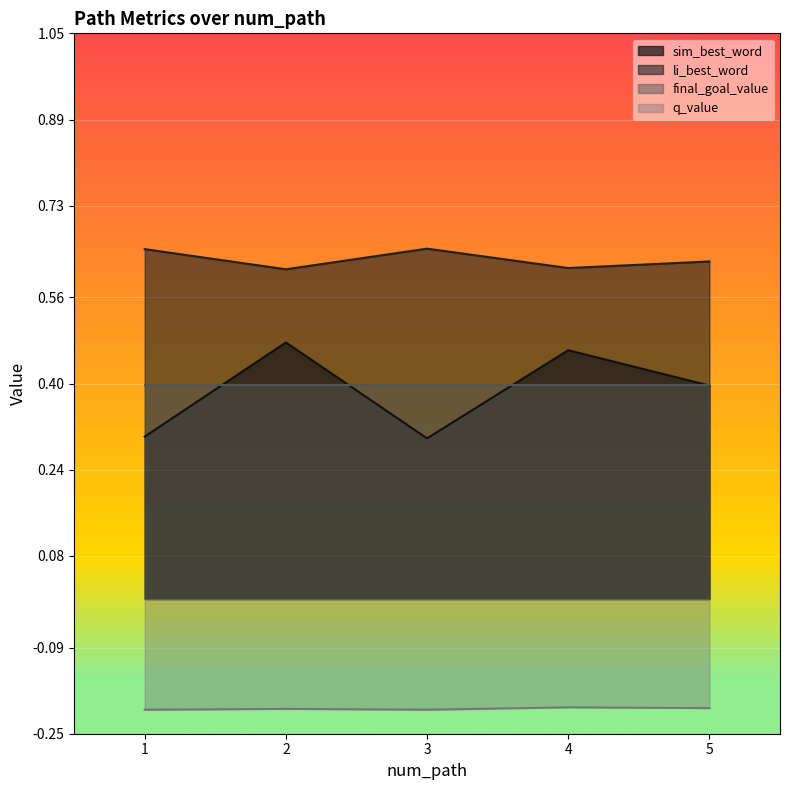

List the series in order of their peak value, lowest first.

q_value, final_goal_value, sim_best_word, li_best_word